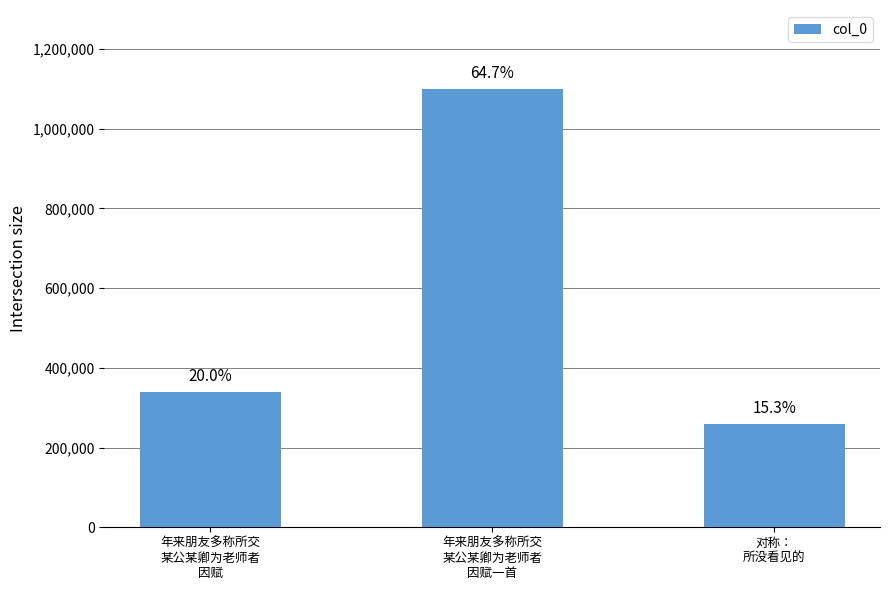

Reading left to right, list all the values displayed in this chart.

年来朋友多称所交
某公某卿为老师者
因赋=339662	年来朋友多称所交
某公某卿为老师者
因赋一首=1100044	对称：
所没看见的=259320